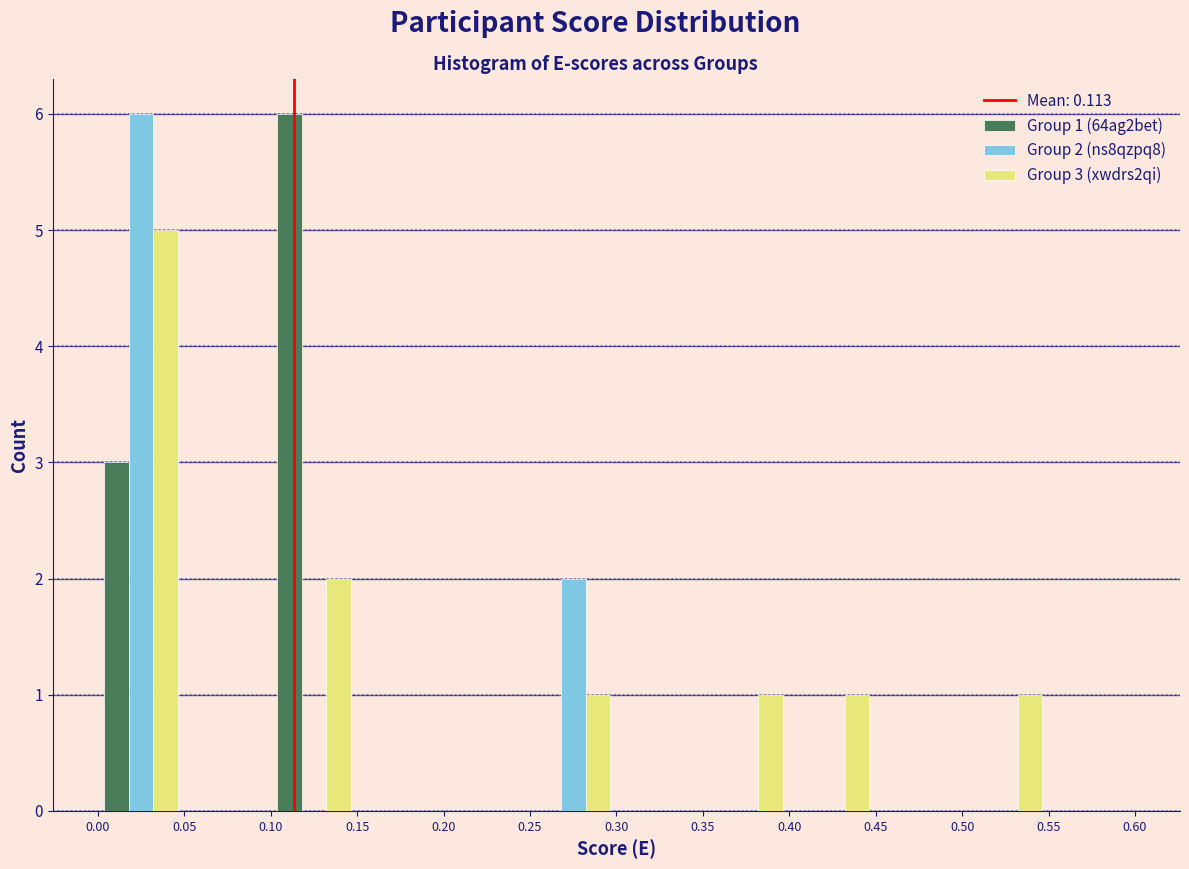

In the Group 2 (ns8qzpq8) series, which range on the x-axis has the tallest bar?

0.00 to 0.05